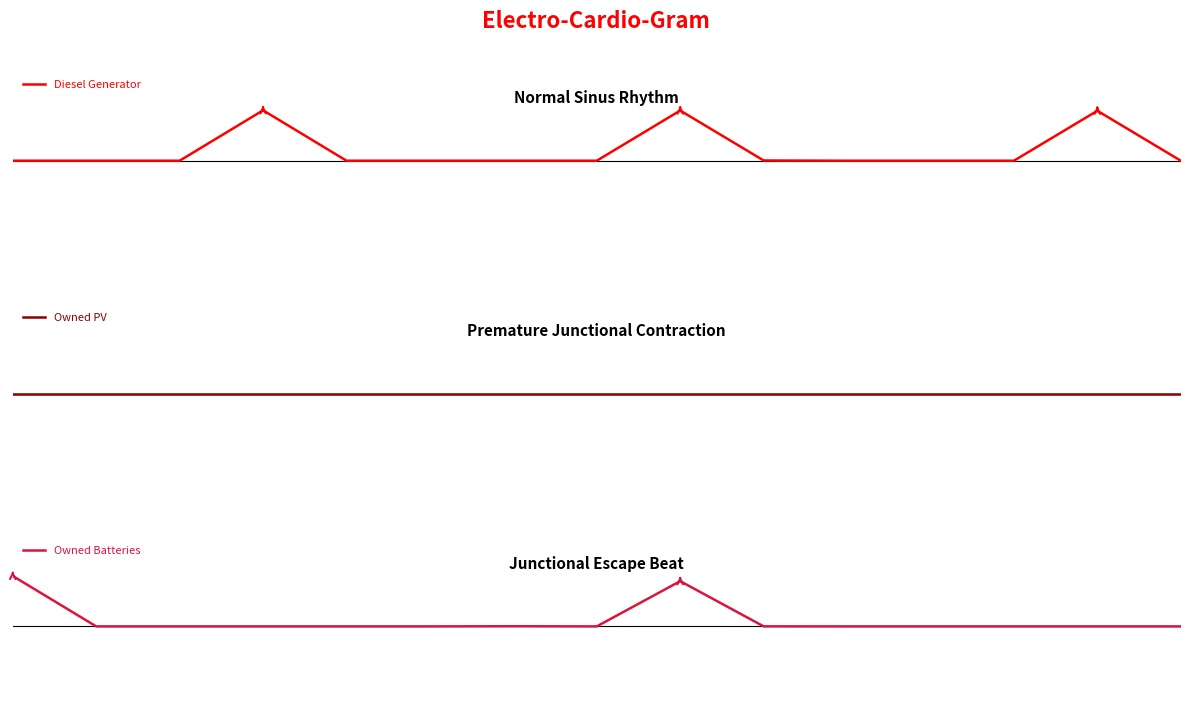

True or false: Owned PV and Diesel Generator cross at least once.

False